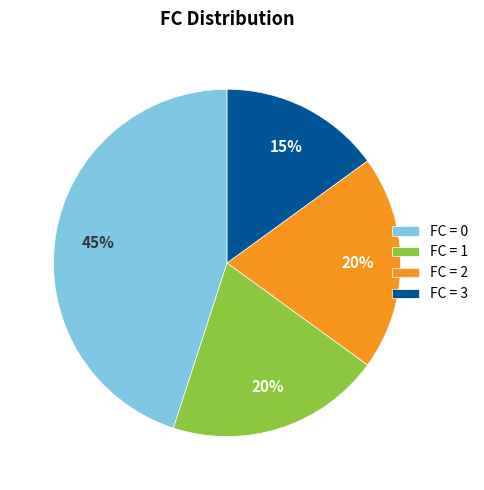

Count the number of slices in the pie.

4